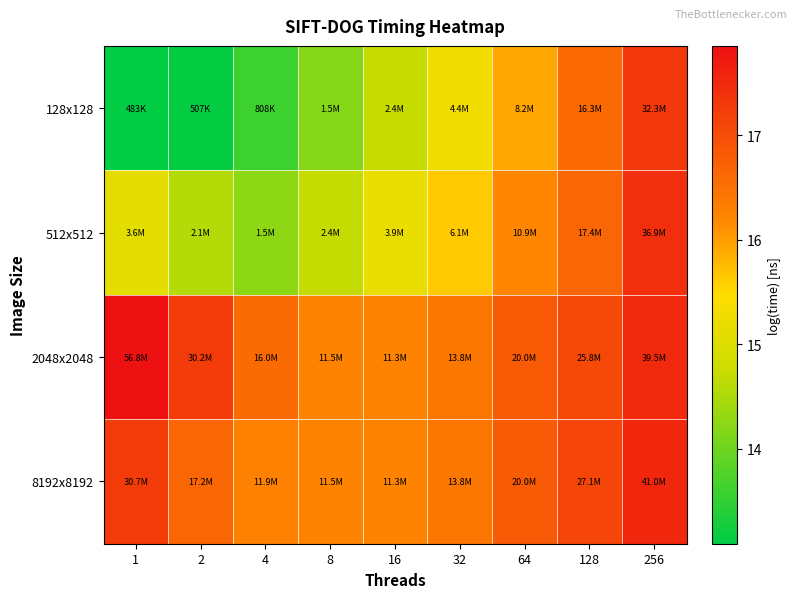

Reading right to left, transcribe all the data shown in this chart.

128x128: 256=17.3	128=16.6	64=15.9	32=15.3	16=14.7	8=14.2	4=13.6	2=13.1	1=13.1
512x512: 256=17.4	128=16.7	64=16.2	32=15.6	16=15.2	8=14.7	4=14.2	2=14.6	1=15.1
2048x2048: 256=17.5	128=17.1	64=16.8	32=16.4	16=16.2	8=16.3	4=16.6	2=17.2	1=17.9
8192x8192: 256=17.5	128=17.1	64=16.8	32=16.4	16=16.2	8=16.3	4=16.3	2=16.7	1=17.2